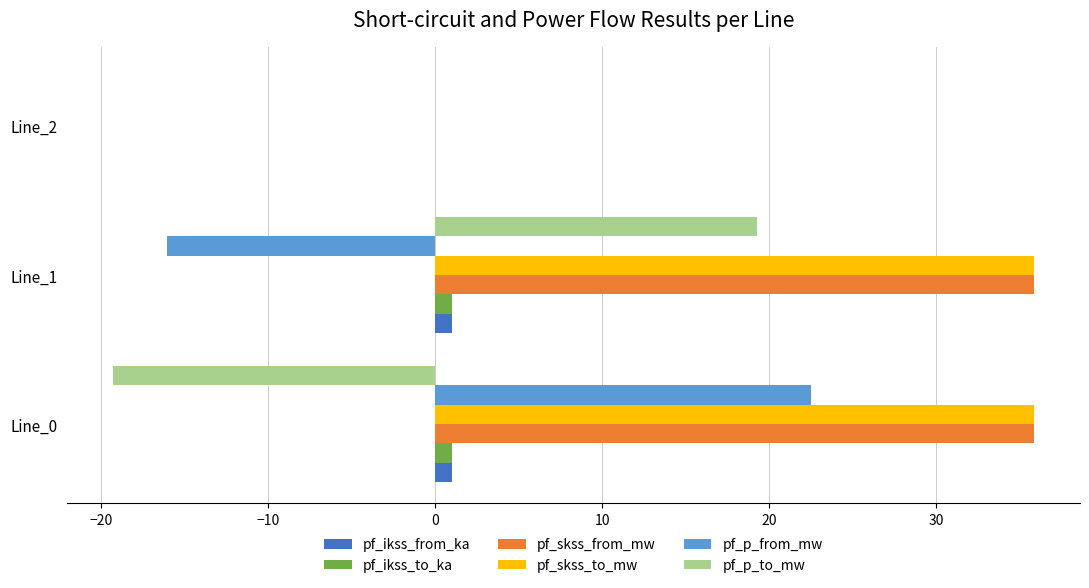

What is the greatest value displayed?

35.9